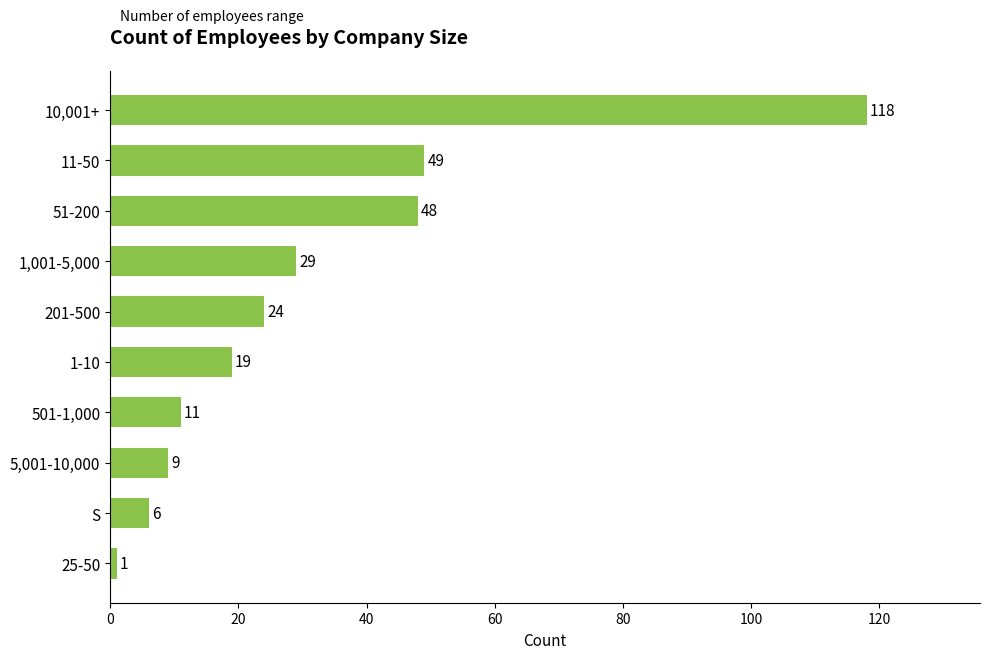

Which label corresponds to the largest value in the chart?

10,001+